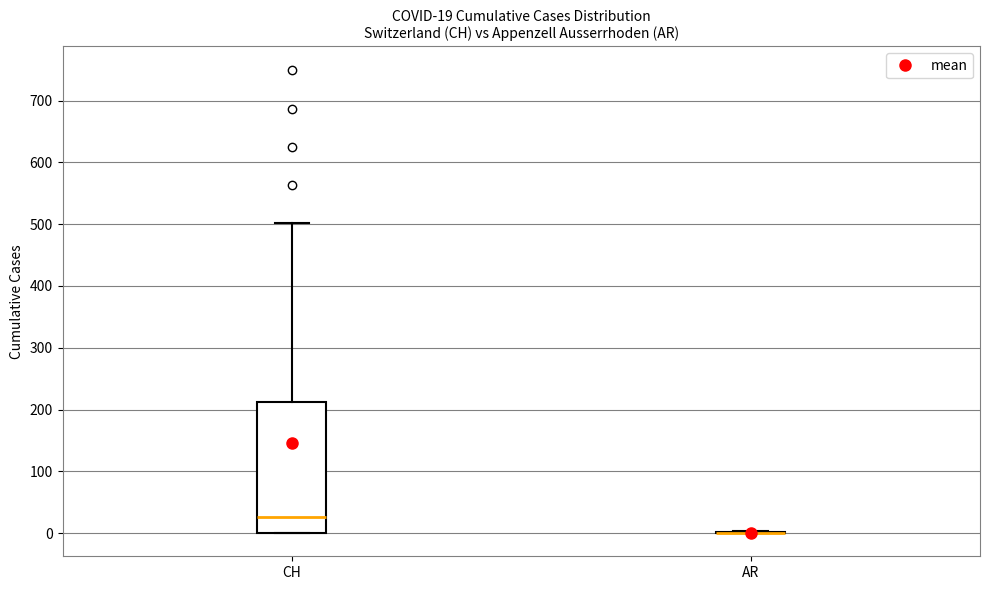

Which box is the tallest, from its lower edge to its upper edge?

CH